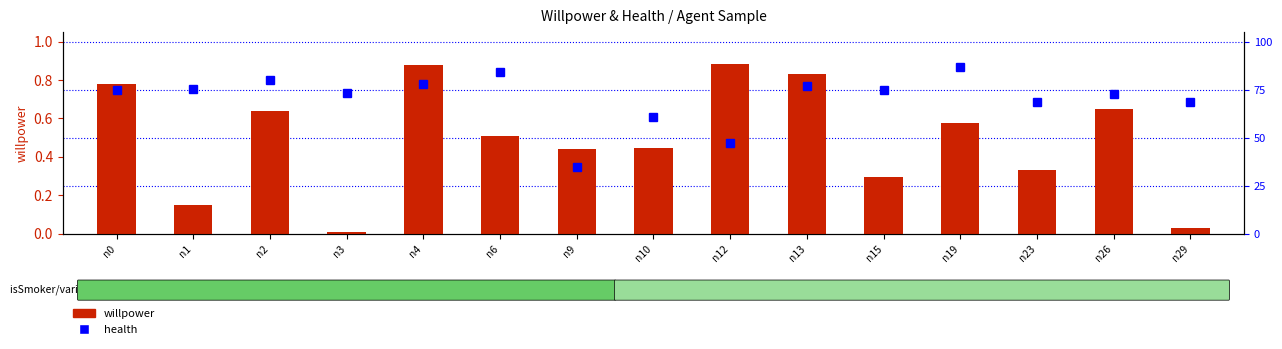

List the series in order of their overall mean, highest first.

health, willpower